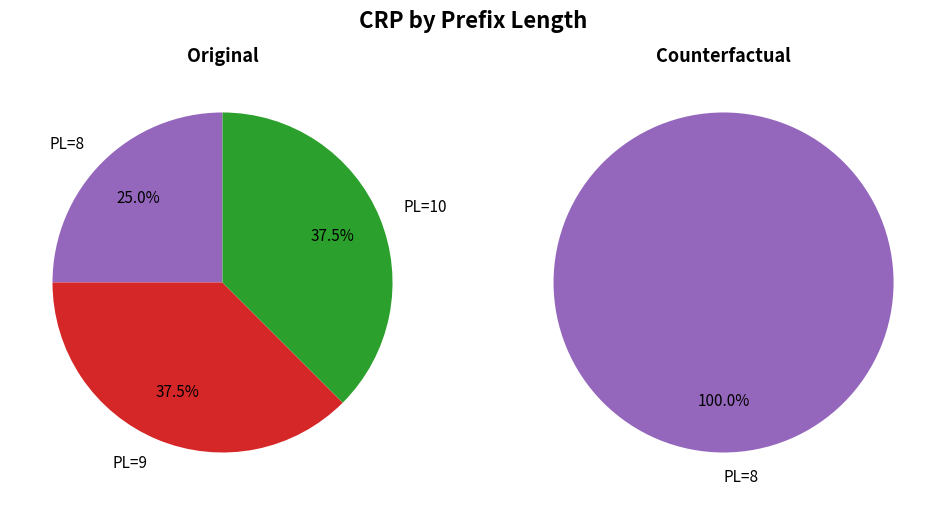

Which series has the largest range (max minus min)?

Original